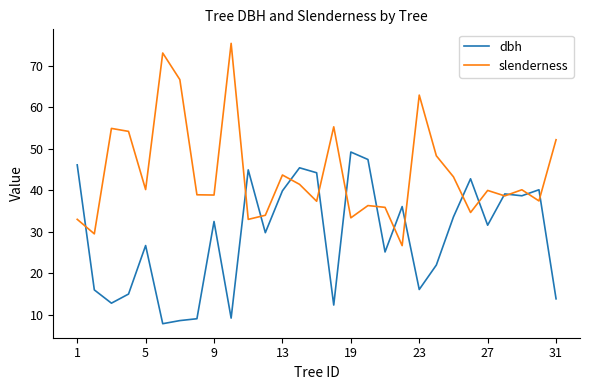

List the series in order of their peak value, lowest first.

dbh, slenderness